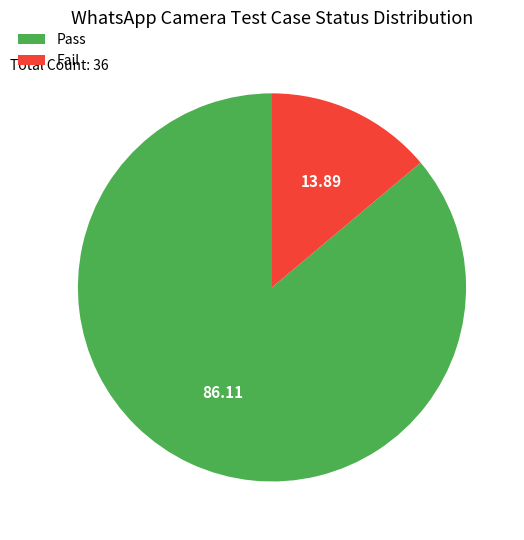

Do Fail and Pass together represent more than half of the pie?

Yes